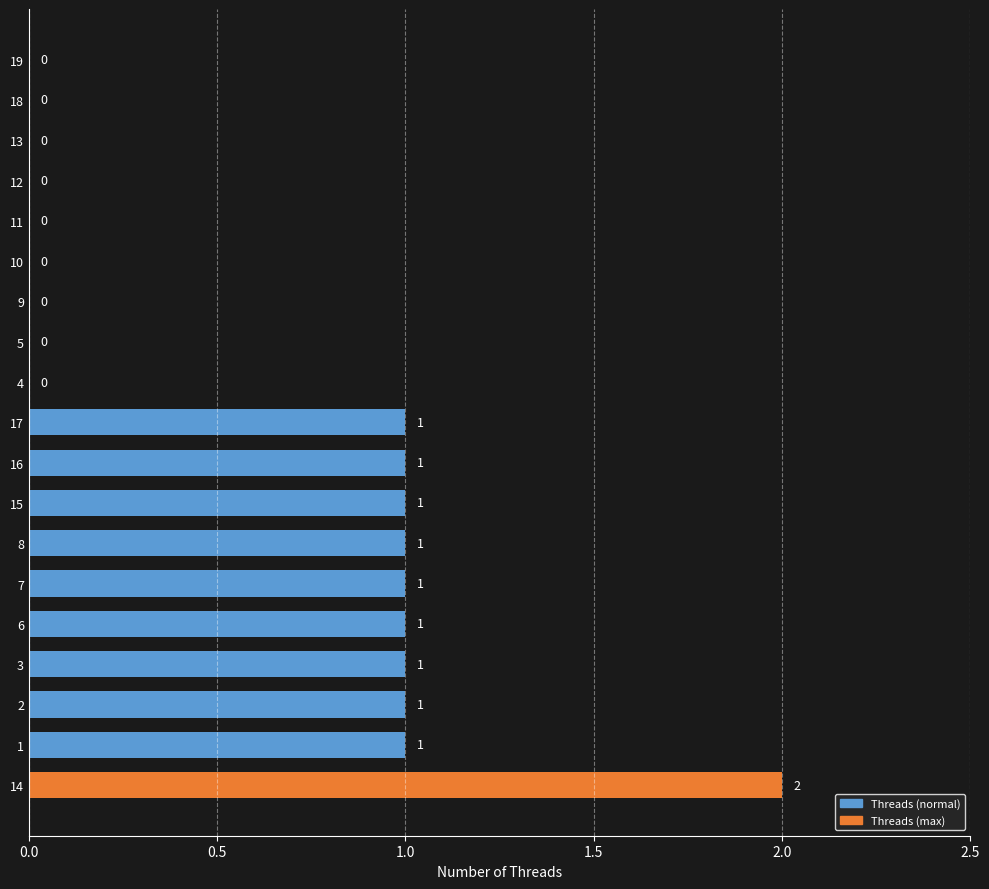

How many values are between 0 and 1?

18